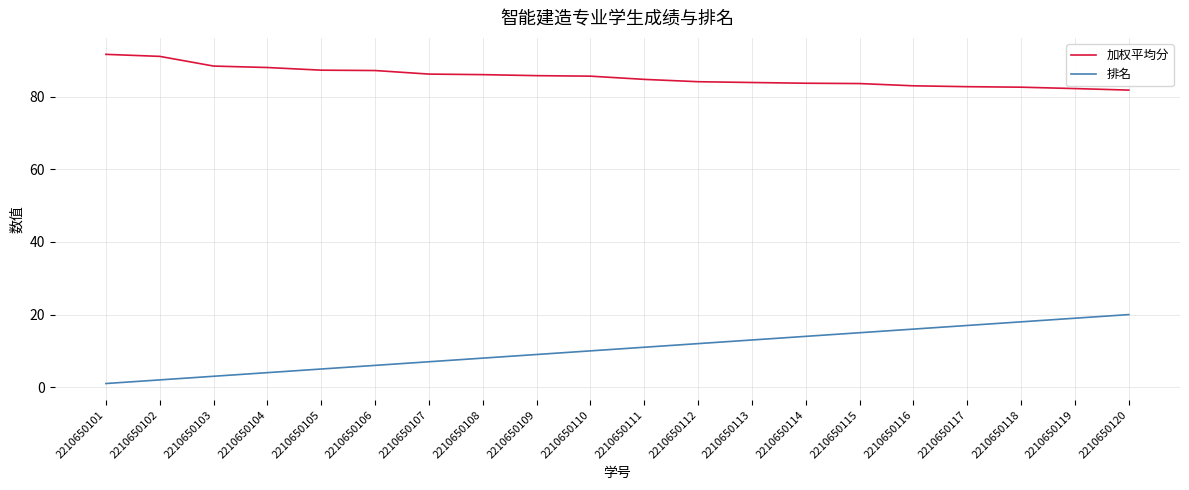

What is the difference between the 加权平均分 values at 2210650112 and 2210650106?

3.1